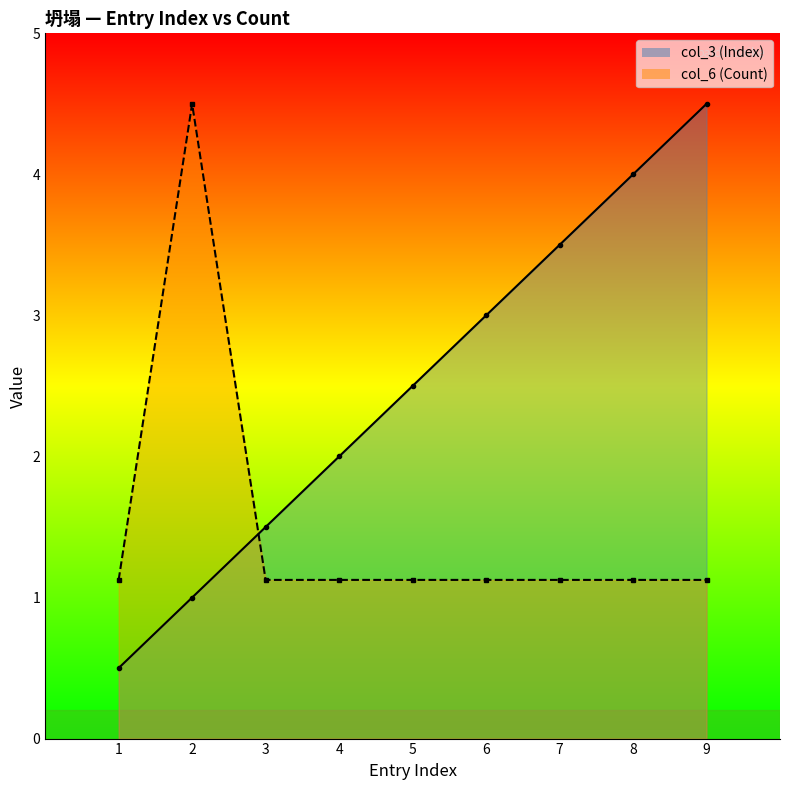

How many data points in col_3 (Index) are above 2?

5